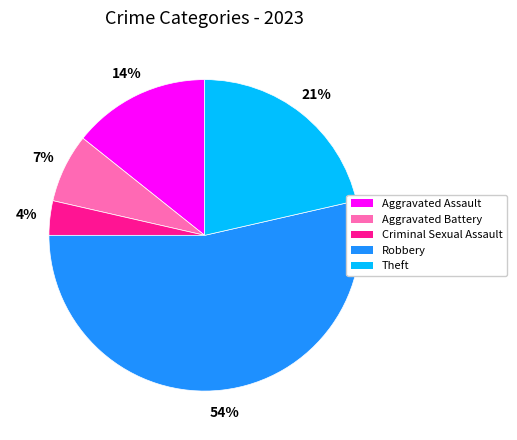

The Aggravated Battery slice represents 7% of the pie. True or false?

True